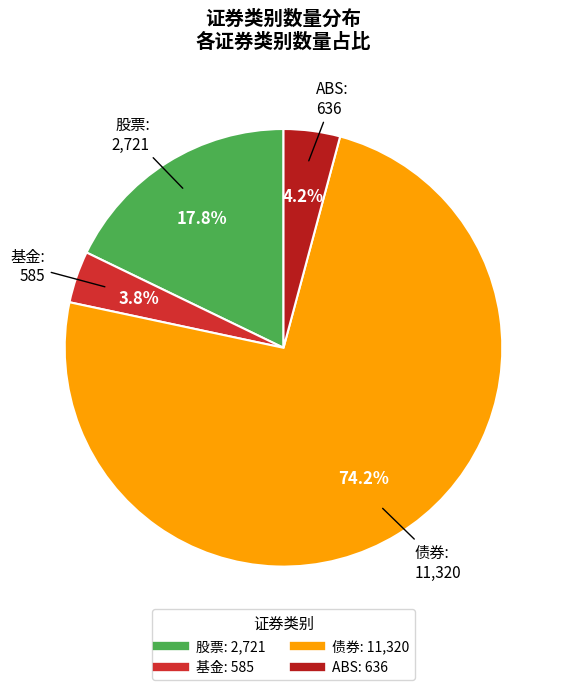

Which slice represents more than half of the pie?

债券